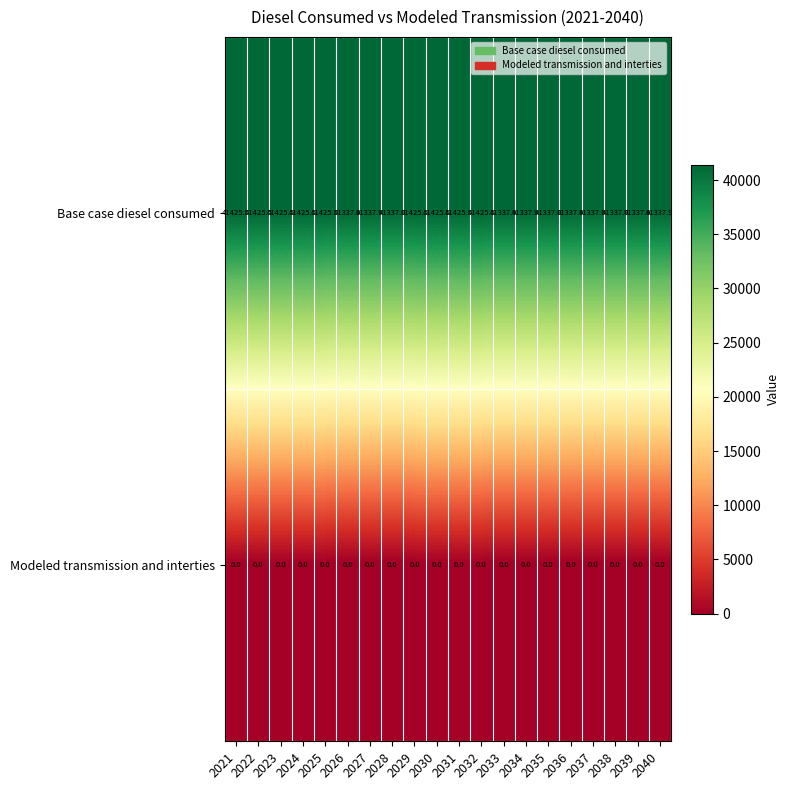

At 2035, list the series in order from largest to smallest.

Base case diesel consumed, Modeled transmission and interties